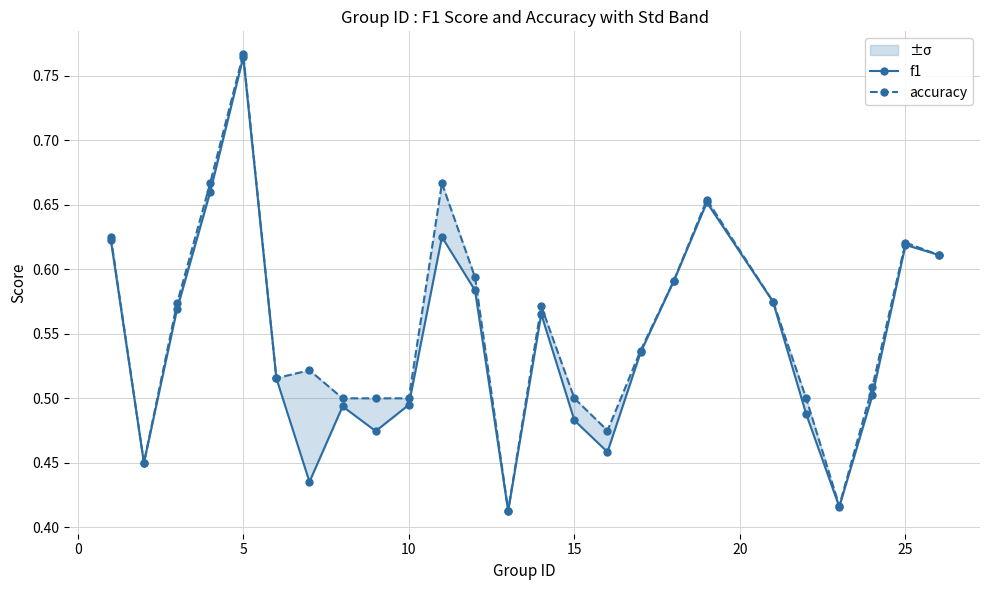

Rank the series by their average value, from lowest to highest.

f1, accuracy